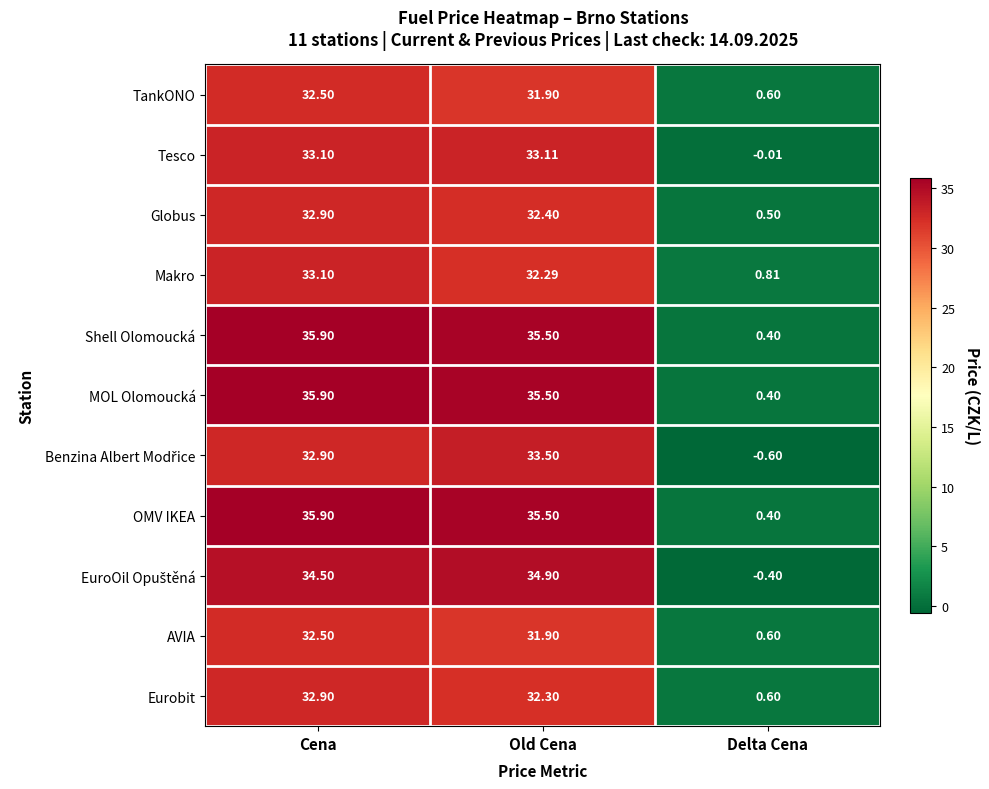

Which label corresponds to the smallest value in the chart?

Delta Cena